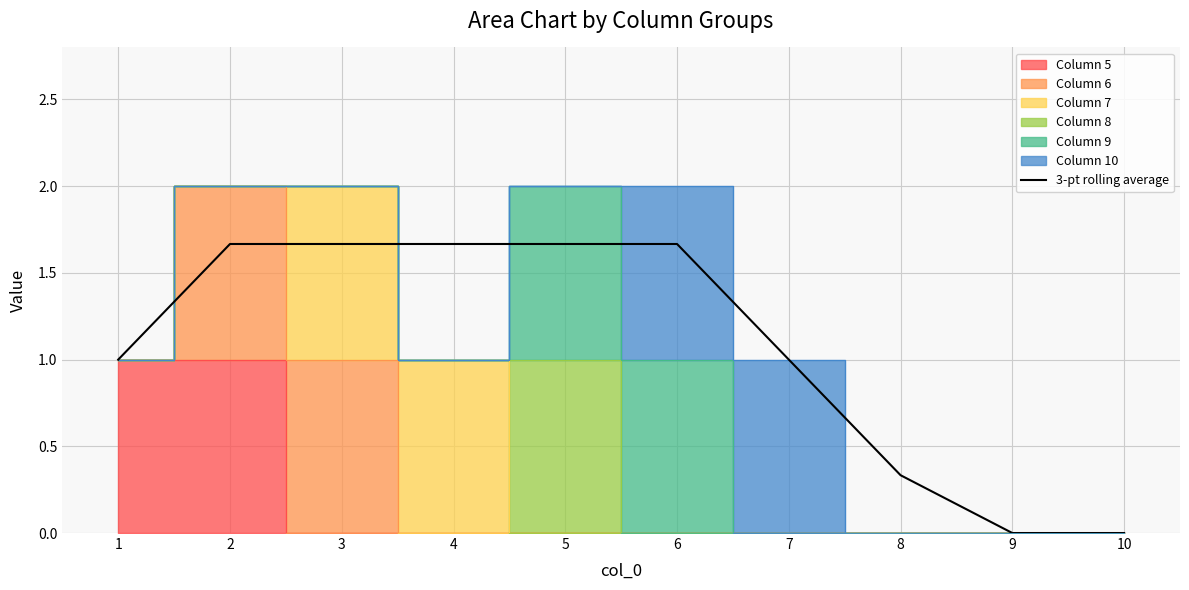

True or false: 3-pt rolling average has a value of 1.0 at 7.

True